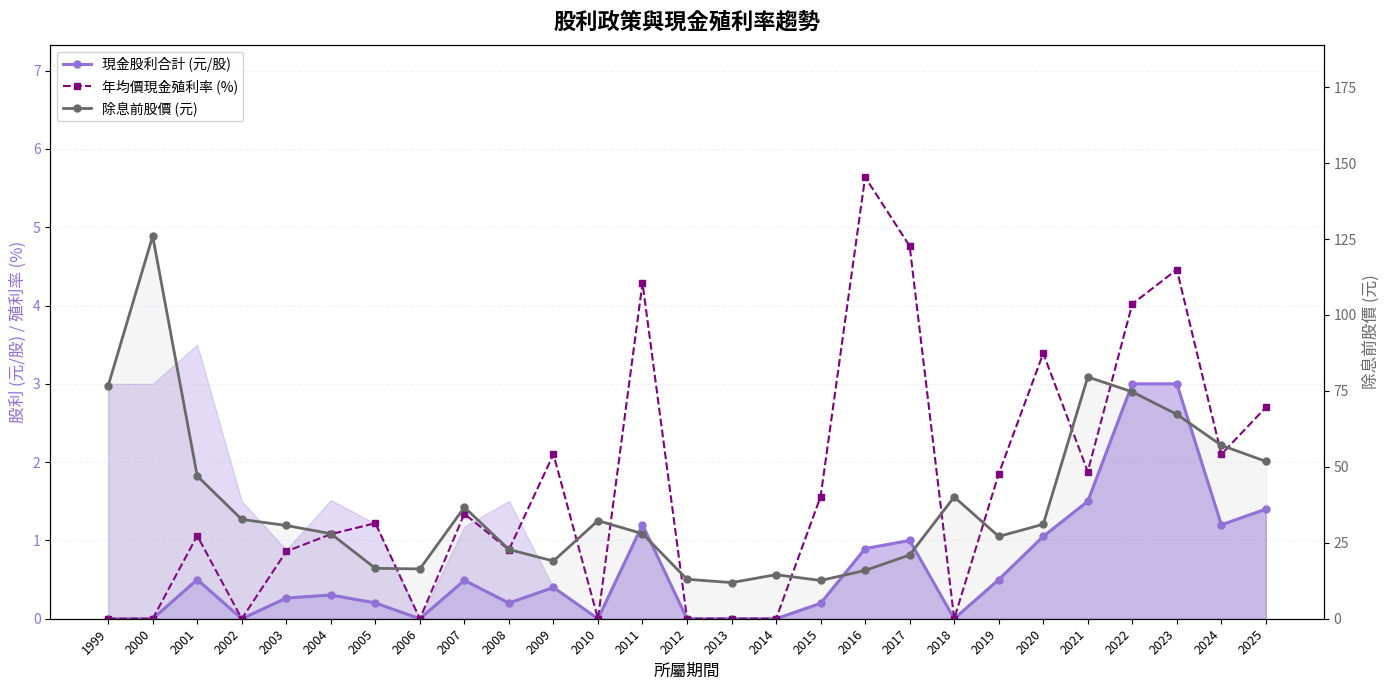

Is the value of 年均價現金殖利率 (%) at 2022 greater than the value of 現金股利合計 (元/股) at 2011?

Yes